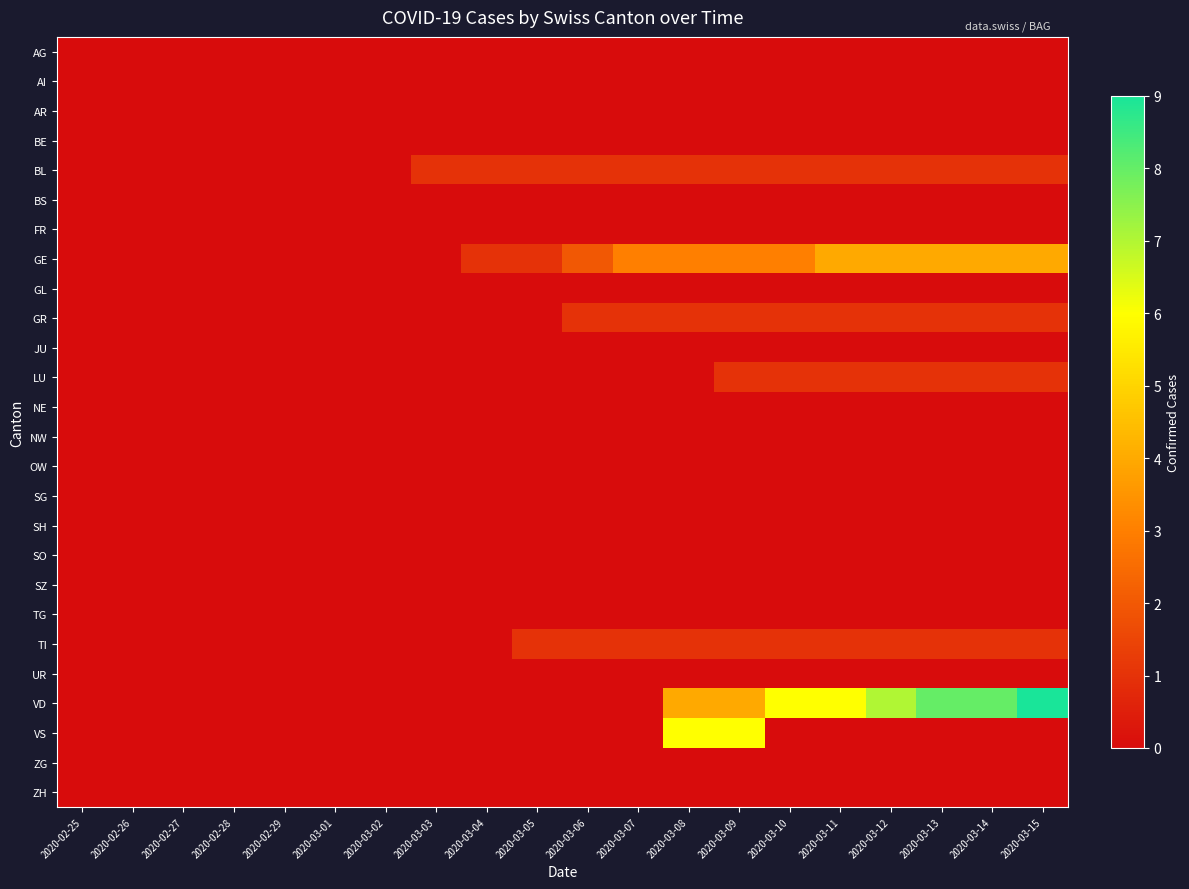

Reading right to left, what are all the values shown in this chart?

AG: 2020-03-15=0	2020-03-14=0	2020-03-13=0	2020-03-12=0	2020-03-11=0	2020-03-10=0	2020-03-09=0	2020-03-08=0	2020-03-07=0	2020-03-06=0	2020-03-05=0	2020-03-04=0	2020-03-03=0	2020-03-02=0	2020-03-01=0	2020-02-29=0	2020-02-28=0	2020-02-27=0	2020-02-26=0	2020-02-25=0
AI: 2020-03-15=0	2020-03-14=0	2020-03-13=0	2020-03-12=0	2020-03-11=0	2020-03-10=0	2020-03-09=0	2020-03-08=0	2020-03-07=0	2020-03-06=0	2020-03-05=0	2020-03-04=0	2020-03-03=0	2020-03-02=0	2020-03-01=0	2020-02-29=0	2020-02-28=0	2020-02-27=0	2020-02-26=0	2020-02-25=0
AR: 2020-03-15=0	2020-03-14=0	2020-03-13=0	2020-03-12=0	2020-03-11=0	2020-03-10=0	2020-03-09=0	2020-03-08=0	2020-03-07=0	2020-03-06=0	2020-03-05=0	2020-03-04=0	2020-03-03=0	2020-03-02=0	2020-03-01=0	2020-02-29=0	2020-02-28=0	2020-02-27=0	2020-02-26=0	2020-02-25=0
BE: 2020-03-15=0	2020-03-14=0	2020-03-13=0	2020-03-12=0	2020-03-11=0	2020-03-10=0	2020-03-09=0	2020-03-08=0	2020-03-07=0	2020-03-06=0	2020-03-05=0	2020-03-04=0	2020-03-03=0	2020-03-02=0	2020-03-01=0	2020-02-29=0	2020-02-28=0	2020-02-27=0	2020-02-26=0	2020-02-25=0
BL: 2020-03-15=1	2020-03-14=1	2020-03-13=1	2020-03-12=1	2020-03-11=1	2020-03-10=1	2020-03-09=1	2020-03-08=1	2020-03-07=1	2020-03-06=1	2020-03-05=1	2020-03-04=1	2020-03-03=1	2020-03-02=0	2020-03-01=0	2020-02-29=0	2020-02-28=0	2020-02-27=0	2020-02-26=0	2020-02-25=0
BS: 2020-03-15=0	2020-03-14=0	2020-03-13=0	2020-03-12=0	2020-03-11=0	2020-03-10=0	2020-03-09=0	2020-03-08=0	2020-03-07=0	2020-03-06=0	2020-03-05=0	2020-03-04=0	2020-03-03=0	2020-03-02=0	2020-03-01=0	2020-02-29=0	2020-02-28=0	2020-02-27=0	2020-02-26=0	2020-02-25=0
FR: 2020-03-15=0	2020-03-14=0	2020-03-13=0	2020-03-12=0	2020-03-11=0	2020-03-10=0	2020-03-09=0	2020-03-08=0	2020-03-07=0	2020-03-06=0	2020-03-05=0	2020-03-04=0	2020-03-03=0	2020-03-02=0	2020-03-01=0	2020-02-29=0	2020-02-28=0	2020-02-27=0	2020-02-26=0	2020-02-25=0
GE: 2020-03-15=4	2020-03-14=4	2020-03-13=4	2020-03-12=4	2020-03-11=4	2020-03-10=3	2020-03-09=3	2020-03-08=3	2020-03-07=3	2020-03-06=2	2020-03-05=1	2020-03-04=1	2020-03-03=0	2020-03-02=0	2020-03-01=0	2020-02-29=0	2020-02-28=0	2020-02-27=0	2020-02-26=0	2020-02-25=0
GL: 2020-03-15=0	2020-03-14=0	2020-03-13=0	2020-03-12=0	2020-03-11=0	2020-03-10=0	2020-03-09=0	2020-03-08=0	2020-03-07=0	2020-03-06=0	2020-03-05=0	2020-03-04=0	2020-03-03=0	2020-03-02=0	2020-03-01=0	2020-02-29=0	2020-02-28=0	2020-02-27=0	2020-02-26=0	2020-02-25=0
GR: 2020-03-15=1	2020-03-14=1	2020-03-13=1	2020-03-12=1	2020-03-11=1	2020-03-10=1	2020-03-09=1	2020-03-08=1	2020-03-07=1	2020-03-06=1	2020-03-05=0	2020-03-04=0	2020-03-03=0	2020-03-02=0	2020-03-01=0	2020-02-29=0	2020-02-28=0	2020-02-27=0	2020-02-26=0	2020-02-25=0
JU: 2020-03-15=0	2020-03-14=0	2020-03-13=0	2020-03-12=0	2020-03-11=0	2020-03-10=0	2020-03-09=0	2020-03-08=0	2020-03-07=0	2020-03-06=0	2020-03-05=0	2020-03-04=0	2020-03-03=0	2020-03-02=0	2020-03-01=0	2020-02-29=0	2020-02-28=0	2020-02-27=0	2020-02-26=0	2020-02-25=0
LU: 2020-03-15=1	2020-03-14=1	2020-03-13=1	2020-03-12=1	2020-03-11=1	2020-03-10=1	2020-03-09=1	2020-03-08=0	2020-03-07=0	2020-03-06=0	2020-03-05=0	2020-03-04=0	2020-03-03=0	2020-03-02=0	2020-03-01=0	2020-02-29=0	2020-02-28=0	2020-02-27=0	2020-02-26=0	2020-02-25=0
NE: 2020-03-15=0	2020-03-14=0	2020-03-13=0	2020-03-12=0	2020-03-11=0	2020-03-10=0	2020-03-09=0	2020-03-08=0	2020-03-07=0	2020-03-06=0	2020-03-05=0	2020-03-04=0	2020-03-03=0	2020-03-02=0	2020-03-01=0	2020-02-29=0	2020-02-28=0	2020-02-27=0	2020-02-26=0	2020-02-25=0
NW: 2020-03-15=0	2020-03-14=0	2020-03-13=0	2020-03-12=0	2020-03-11=0	2020-03-10=0	2020-03-09=0	2020-03-08=0	2020-03-07=0	2020-03-06=0	2020-03-05=0	2020-03-04=0	2020-03-03=0	2020-03-02=0	2020-03-01=0	2020-02-29=0	2020-02-28=0	2020-02-27=0	2020-02-26=0	2020-02-25=0
OW: 2020-03-15=0	2020-03-14=0	2020-03-13=0	2020-03-12=0	2020-03-11=0	2020-03-10=0	2020-03-09=0	2020-03-08=0	2020-03-07=0	2020-03-06=0	2020-03-05=0	2020-03-04=0	2020-03-03=0	2020-03-02=0	2020-03-01=0	2020-02-29=0	2020-02-28=0	2020-02-27=0	2020-02-26=0	2020-02-25=0
SG: 2020-03-15=0	2020-03-14=0	2020-03-13=0	2020-03-12=0	2020-03-11=0	2020-03-10=0	2020-03-09=0	2020-03-08=0	2020-03-07=0	2020-03-06=0	2020-03-05=0	2020-03-04=0	2020-03-03=0	2020-03-02=0	2020-03-01=0	2020-02-29=0	2020-02-28=0	2020-02-27=0	2020-02-26=0	2020-02-25=0
SH: 2020-03-15=0	2020-03-14=0	2020-03-13=0	2020-03-12=0	2020-03-11=0	2020-03-10=0	2020-03-09=0	2020-03-08=0	2020-03-07=0	2020-03-06=0	2020-03-05=0	2020-03-04=0	2020-03-03=0	2020-03-02=0	2020-03-01=0	2020-02-29=0	2020-02-28=0	2020-02-27=0	2020-02-26=0	2020-02-25=0
SO: 2020-03-15=0	2020-03-14=0	2020-03-13=0	2020-03-12=0	2020-03-11=0	2020-03-10=0	2020-03-09=0	2020-03-08=0	2020-03-07=0	2020-03-06=0	2020-03-05=0	2020-03-04=0	2020-03-03=0	2020-03-02=0	2020-03-01=0	2020-02-29=0	2020-02-28=0	2020-02-27=0	2020-02-26=0	2020-02-25=0
SZ: 2020-03-15=0	2020-03-14=0	2020-03-13=0	2020-03-12=0	2020-03-11=0	2020-03-10=0	2020-03-09=0	2020-03-08=0	2020-03-07=0	2020-03-06=0	2020-03-05=0	2020-03-04=0	2020-03-03=0	2020-03-02=0	2020-03-01=0	2020-02-29=0	2020-02-28=0	2020-02-27=0	2020-02-26=0	2020-02-25=0
TG: 2020-03-15=0	2020-03-14=0	2020-03-13=0	2020-03-12=0	2020-03-11=0	2020-03-10=0	2020-03-09=0	2020-03-08=0	2020-03-07=0	2020-03-06=0	2020-03-05=0	2020-03-04=0	2020-03-03=0	2020-03-02=0	2020-03-01=0	2020-02-29=0	2020-02-28=0	2020-02-27=0	2020-02-26=0	2020-02-25=0
TI: 2020-03-15=1	2020-03-14=1	2020-03-13=1	2020-03-12=1	2020-03-11=1	2020-03-10=1	2020-03-09=1	2020-03-08=1	2020-03-07=1	2020-03-06=1	2020-03-05=1	2020-03-04=0	2020-03-03=0	2020-03-02=0	2020-03-01=0	2020-02-29=0	2020-02-28=0	2020-02-27=0	2020-02-26=0	2020-02-25=0
UR: 2020-03-15=0	2020-03-14=0	2020-03-13=0	2020-03-12=0	2020-03-11=0	2020-03-10=0	2020-03-09=0	2020-03-08=0	2020-03-07=0	2020-03-06=0	2020-03-05=0	2020-03-04=0	2020-03-03=0	2020-03-02=0	2020-03-01=0	2020-02-29=0	2020-02-28=0	2020-02-27=0	2020-02-26=0	2020-02-25=0
VD: 2020-03-15=9	2020-03-14=8	2020-03-13=8	2020-03-12=7	2020-03-11=6	2020-03-10=6	2020-03-09=4	2020-03-08=4	2020-03-07=0	2020-03-06=0	2020-03-05=0	2020-03-04=0	2020-03-03=0	2020-03-02=0	2020-03-01=0	2020-02-29=0	2020-02-28=0	2020-02-27=0	2020-02-26=0	2020-02-25=0
VS: 2020-03-15=0	2020-03-14=0	2020-03-13=0	2020-03-12=0	2020-03-11=0	2020-03-10=0	2020-03-09=6	2020-03-08=6	2020-03-07=0	2020-03-06=0	2020-03-05=0	2020-03-04=0	2020-03-03=0	2020-03-02=0	2020-03-01=0	2020-02-29=0	2020-02-28=0	2020-02-27=0	2020-02-26=0	2020-02-25=0
ZG: 2020-03-15=0	2020-03-14=0	2020-03-13=0	2020-03-12=0	2020-03-11=0	2020-03-10=0	2020-03-09=0	2020-03-08=0	2020-03-07=0	2020-03-06=0	2020-03-05=0	2020-03-04=0	2020-03-03=0	2020-03-02=0	2020-03-01=0	2020-02-29=0	2020-02-28=0	2020-02-27=0	2020-02-26=0	2020-02-25=0
ZH: 2020-03-15=0	2020-03-14=0	2020-03-13=0	2020-03-12=0	2020-03-11=0	2020-03-10=0	2020-03-09=0	2020-03-08=0	2020-03-07=0	2020-03-06=0	2020-03-05=0	2020-03-04=0	2020-03-03=0	2020-03-02=0	2020-03-01=0	2020-02-29=0	2020-02-28=0	2020-02-27=0	2020-02-26=0	2020-02-25=0